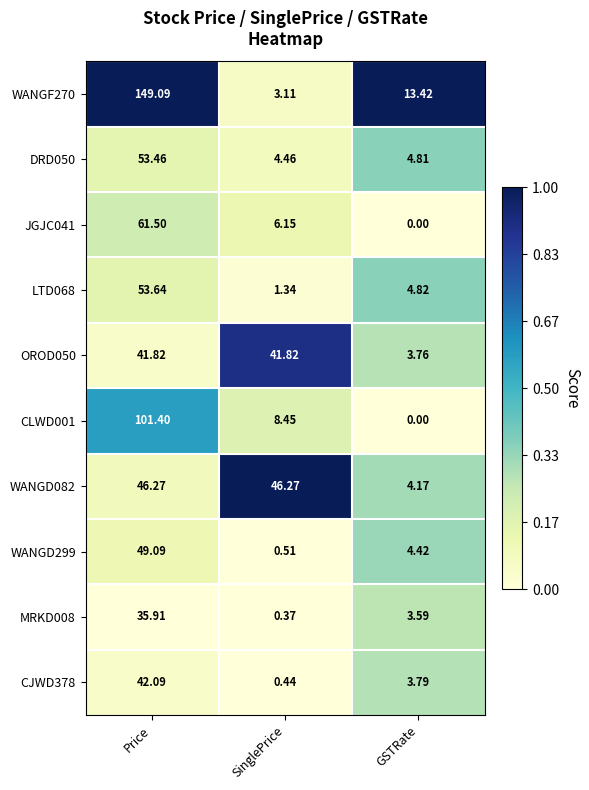

What is the total value across all series at SinglePrice?

112.9